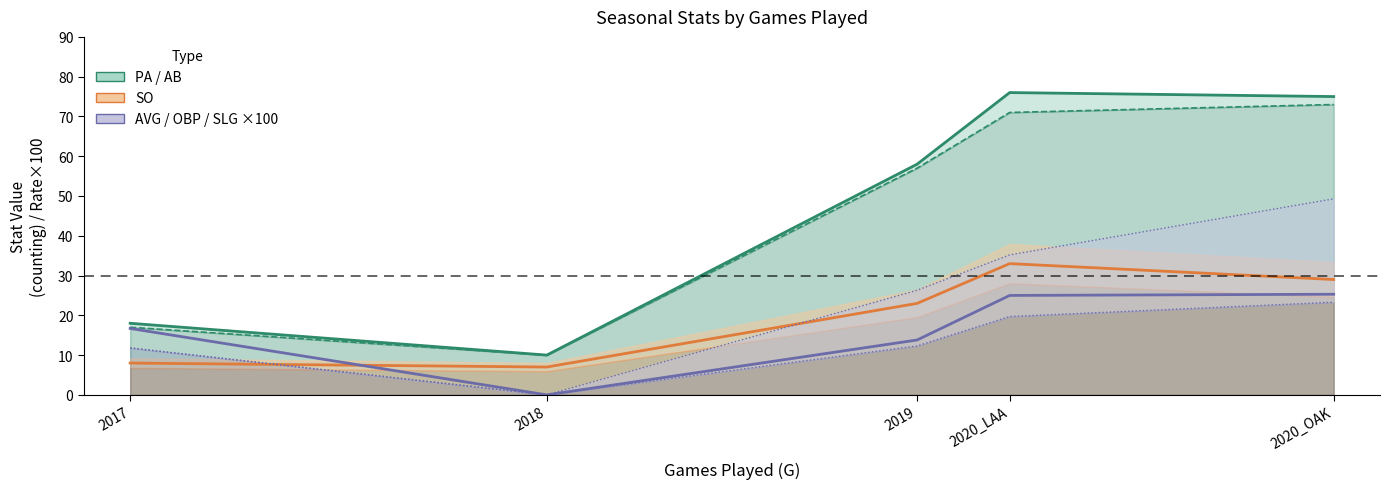

How many data points in SO are less than 23?

2